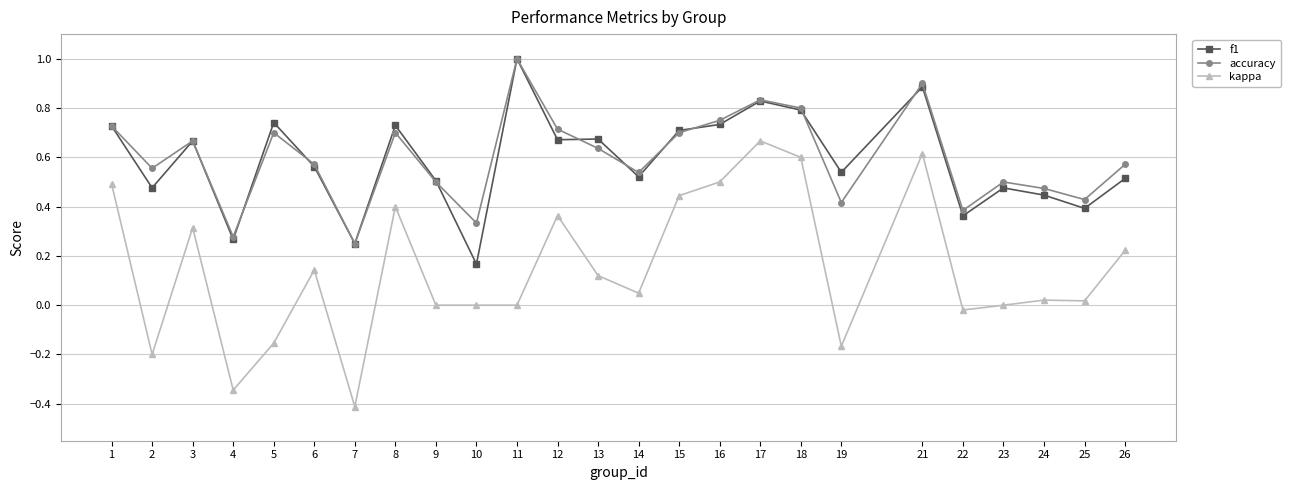

What is the value of the accuracy point at the 11th from the left?

1.0